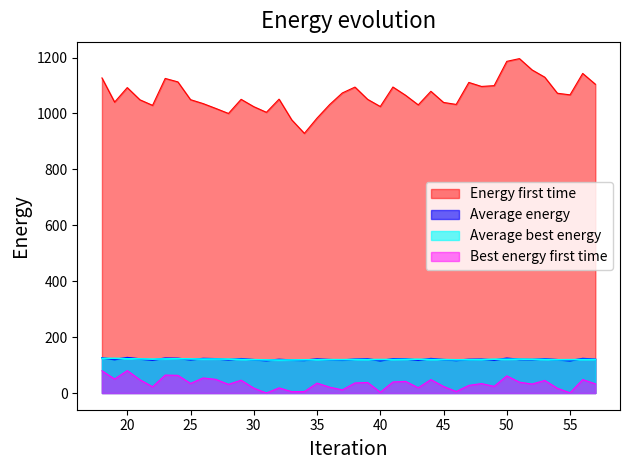

How many interior local peaks does the Average energy series have?

13